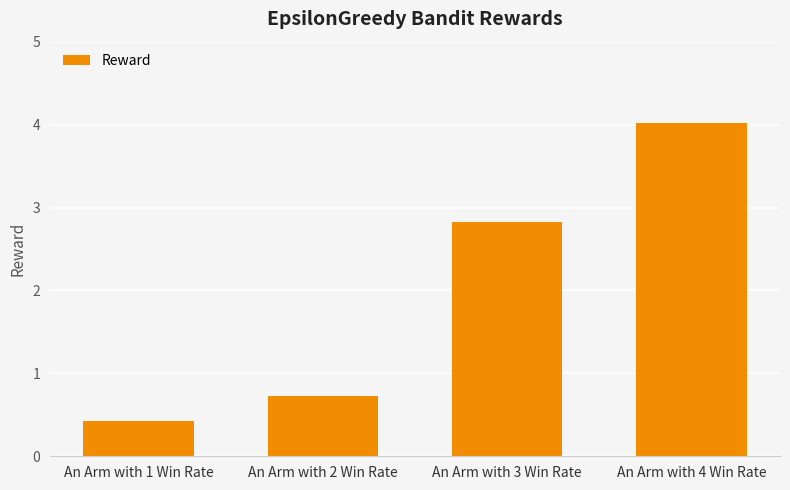

What is the label of the 1st bar from the right?

An Arm with 4 Win Rate